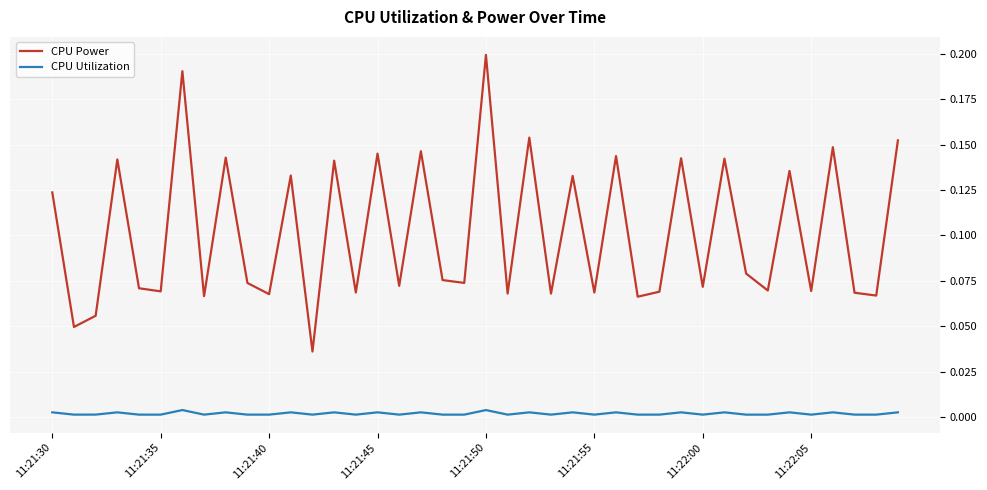

Rank the series by their average value, from lowest to highest.

CPU Utilization, CPU Power